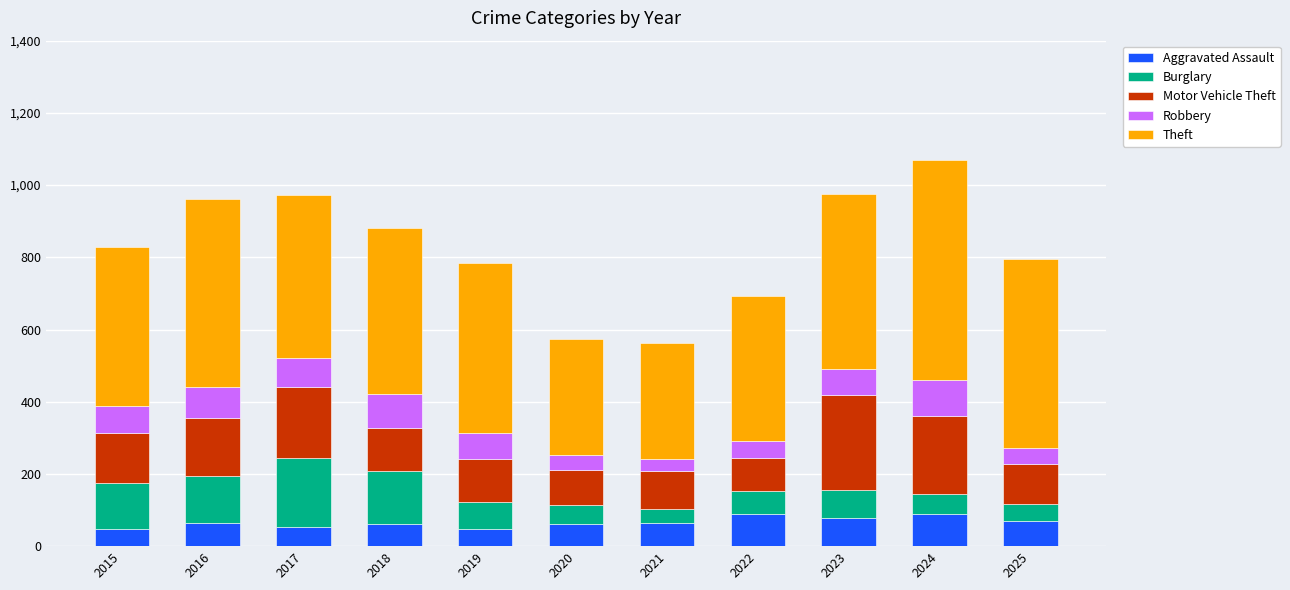

What is the total value across all series at 2017?

972